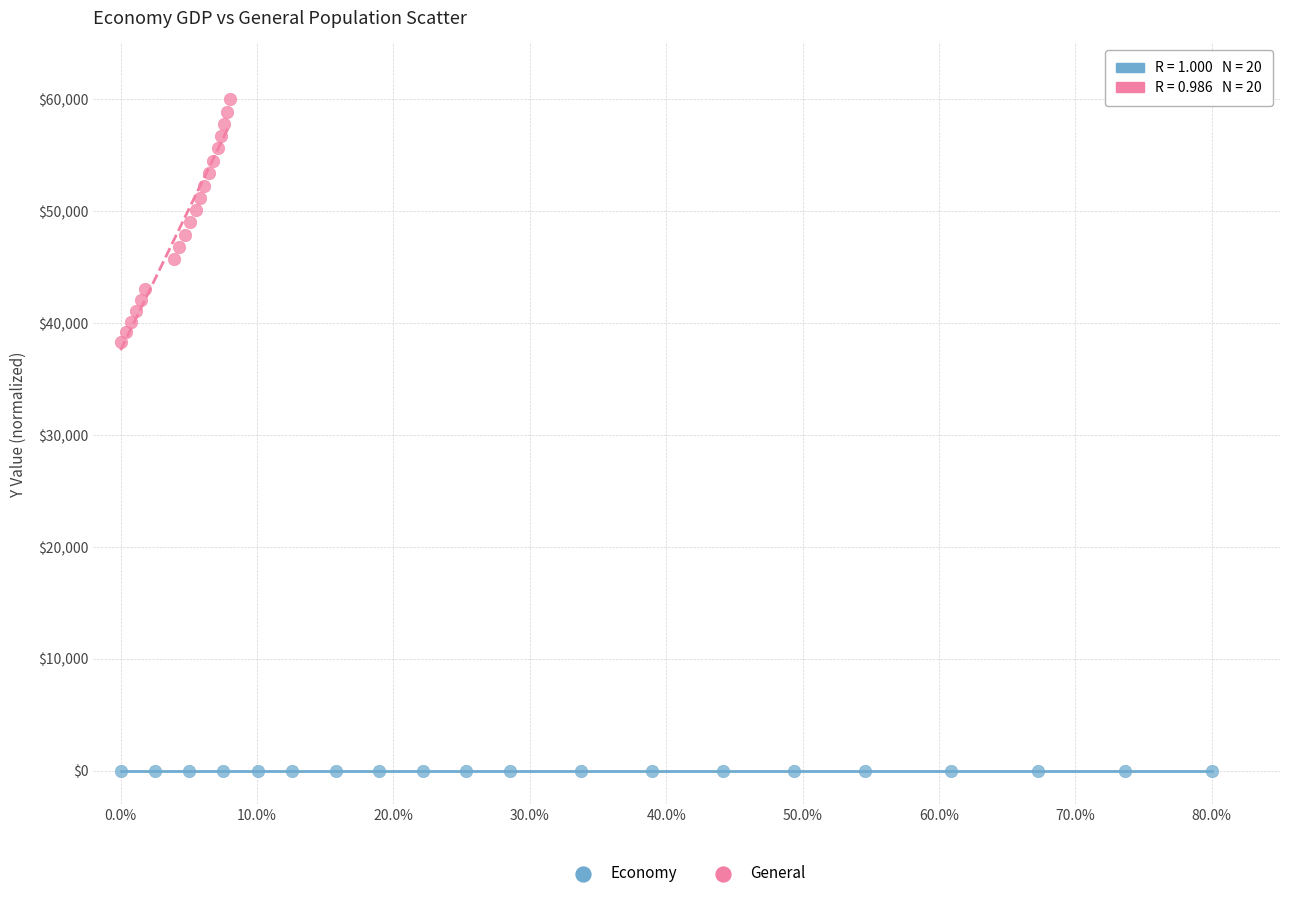

Which series contains the highest Y value?

General